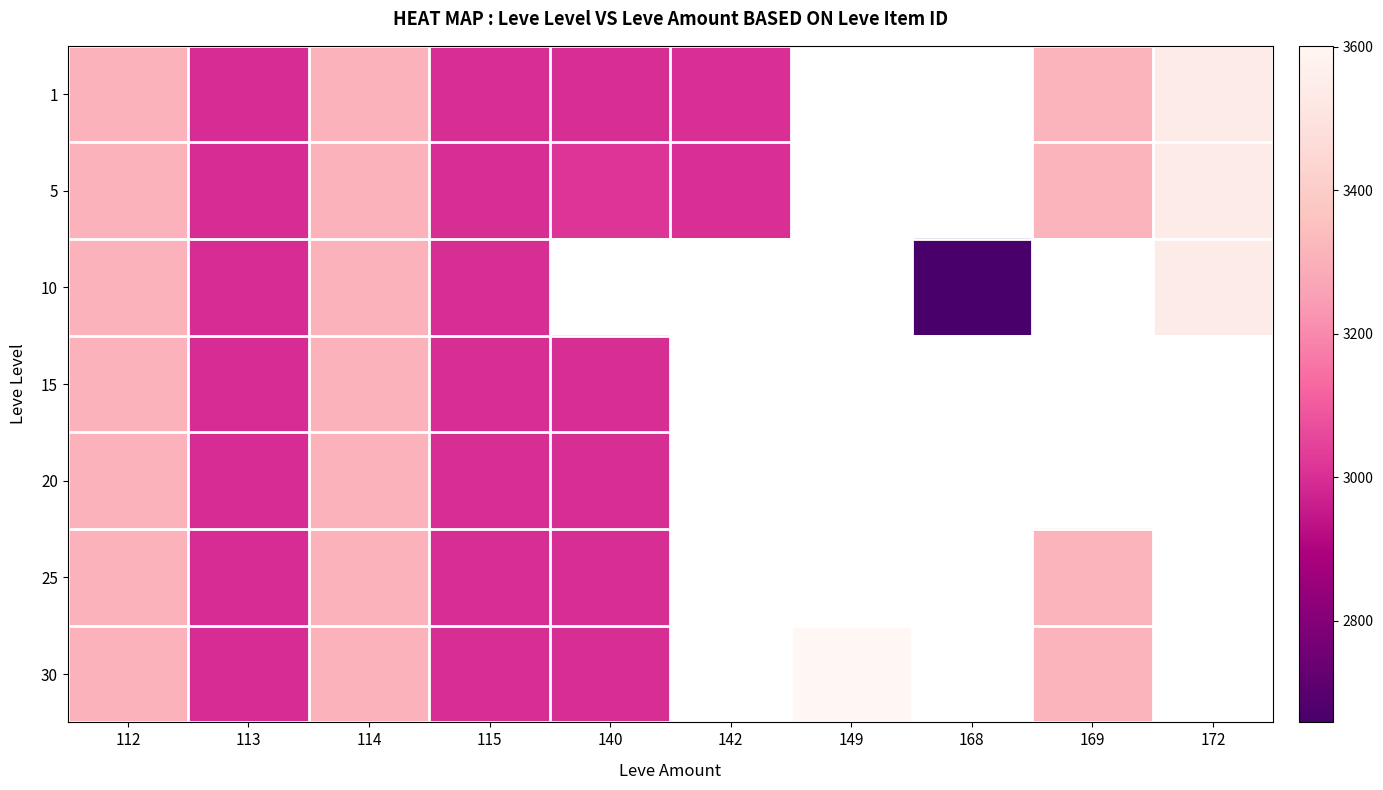

Which series has the widest spread of values?

10